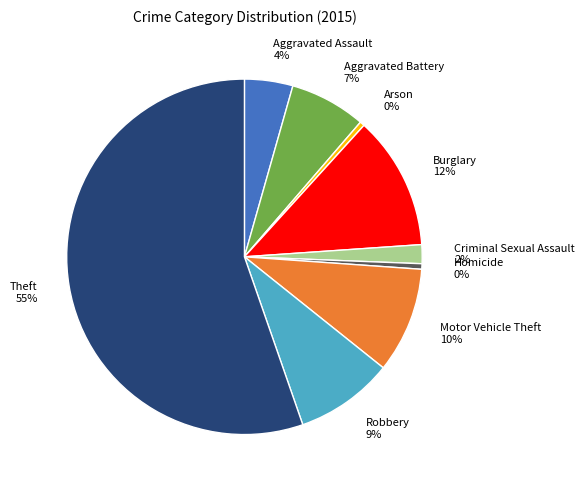

To the nearest percent, what is the average slice percentage?

11%